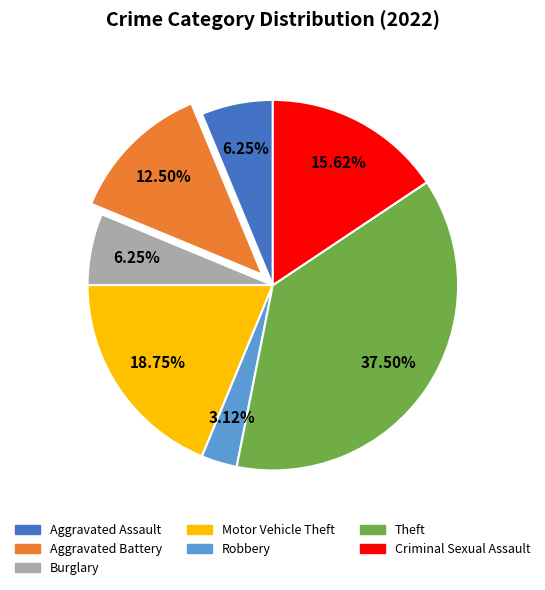

Do Criminal Sexual Assault and Aggravated Assault together represent more than half of the pie?

No